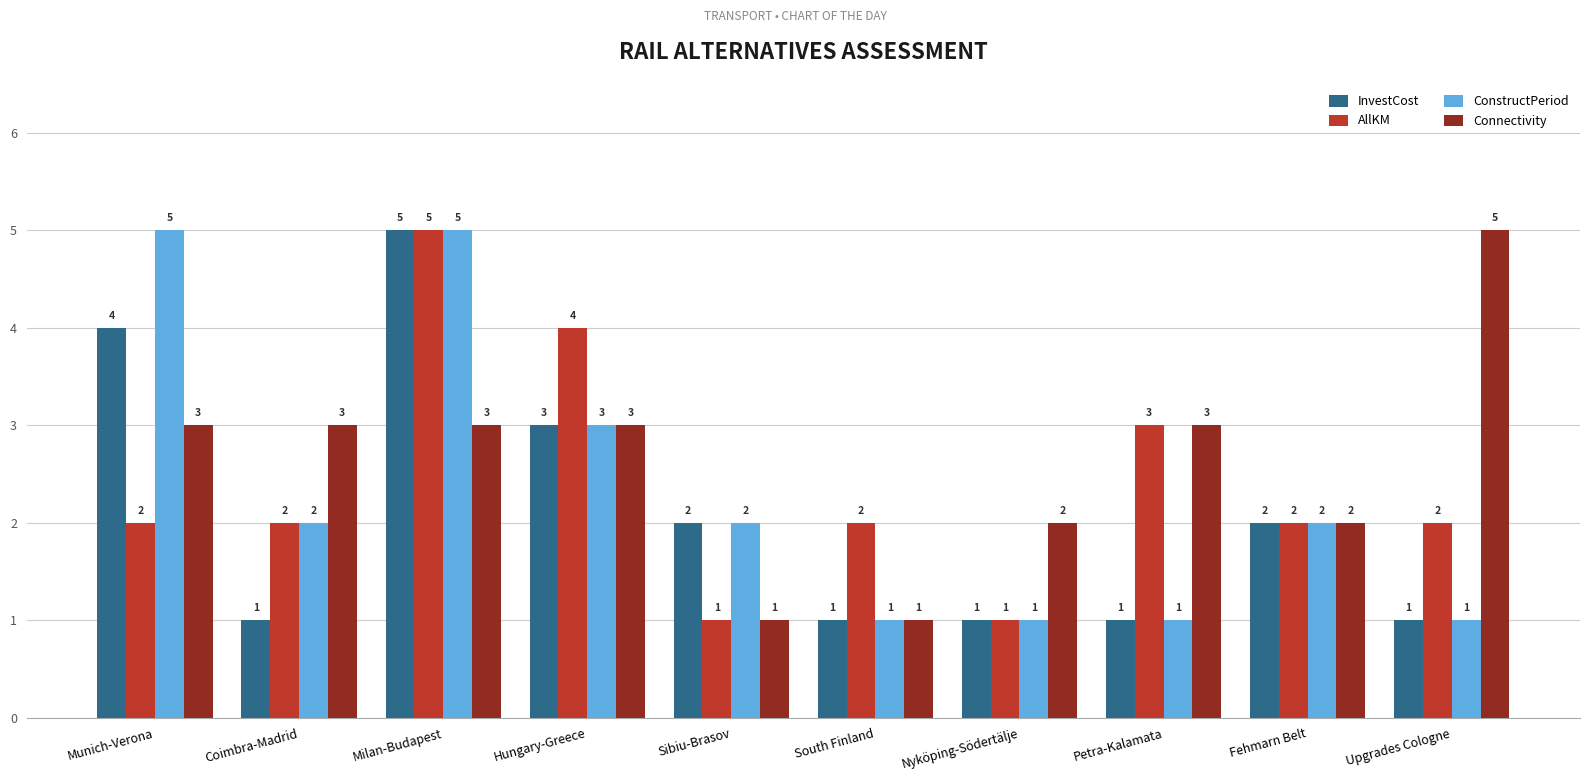

What is the greatest value displayed?

5